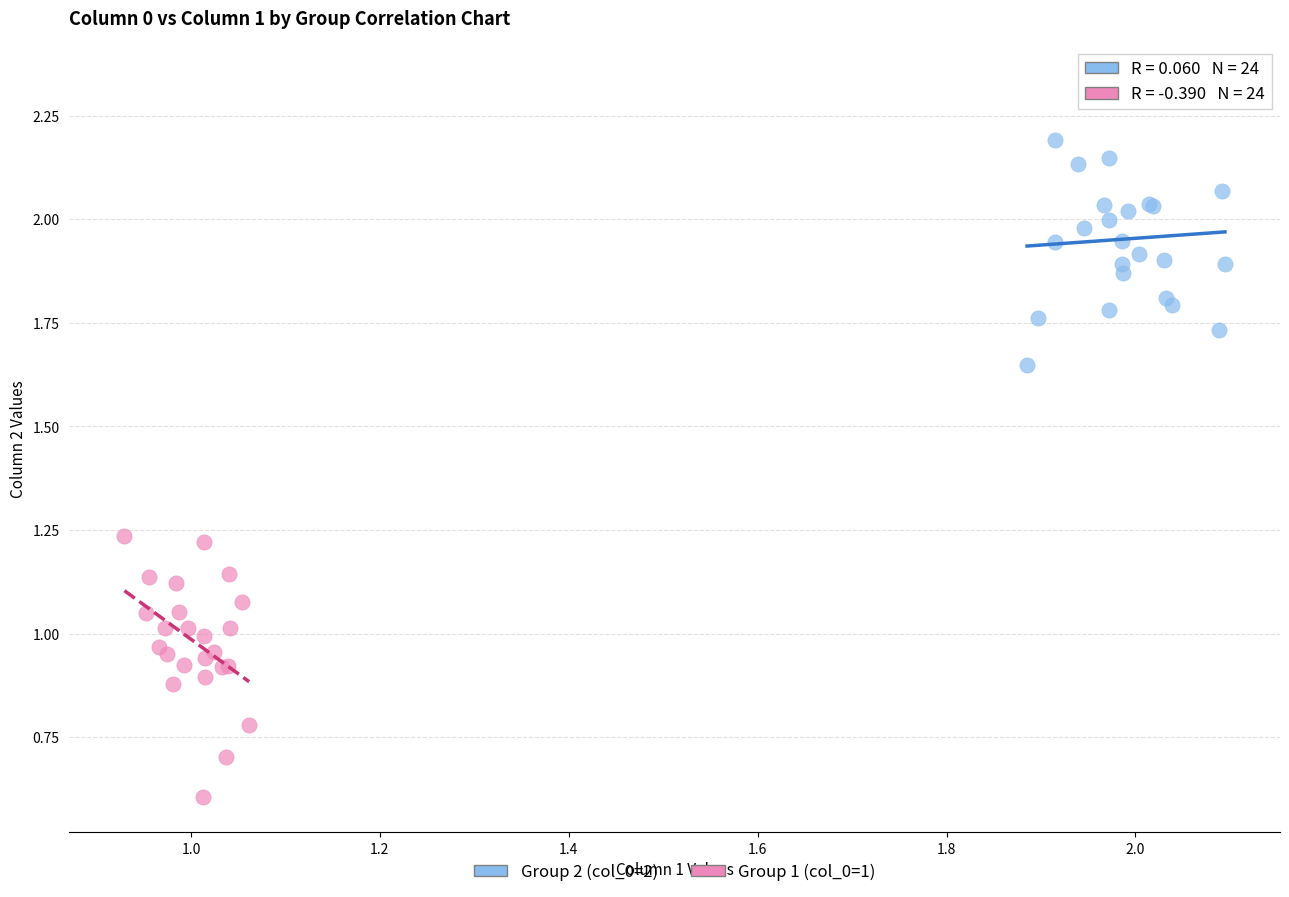

Which series reaches the minimum Y coordinate?

Group 1 (col_0=1)